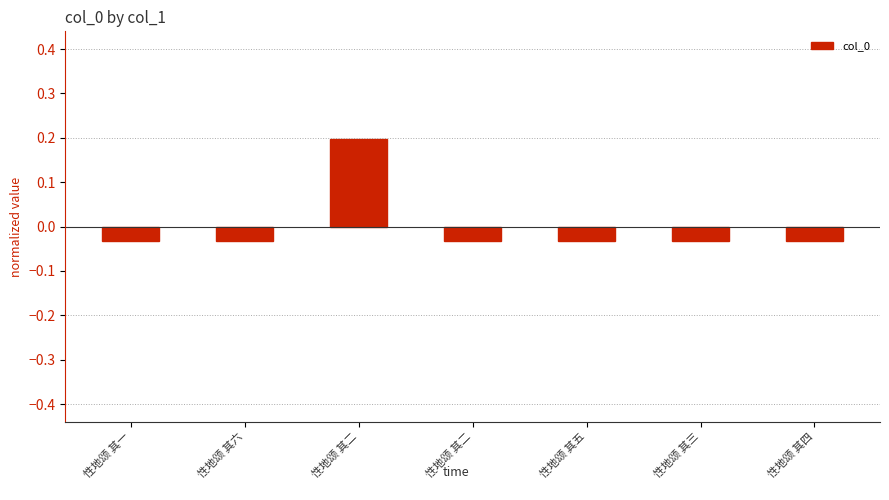

Reading left to right, list all the values displayed in this chart.

-0.0	-0.0	0.2	-0.0	-0.0	-0.0	-0.0